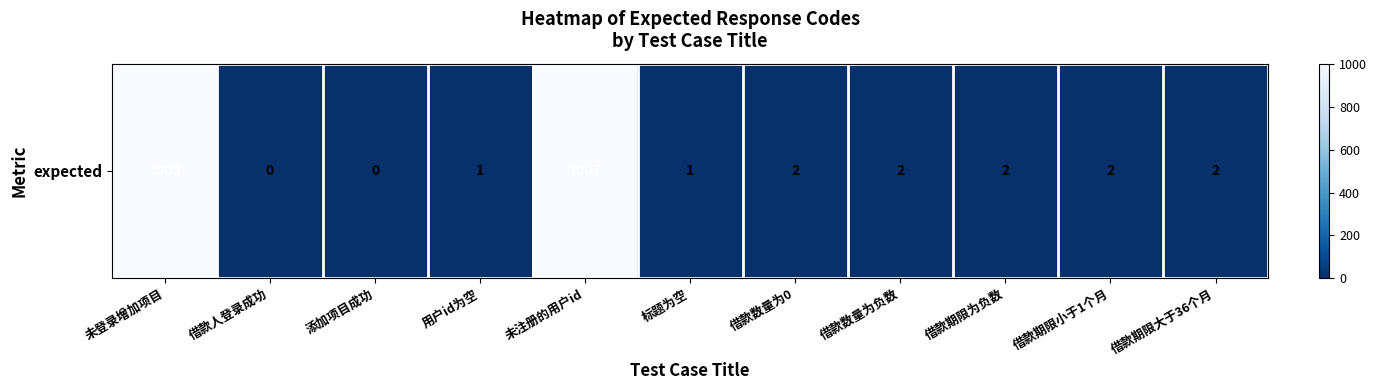

Is it true that the value at 借款数量为负数 is 2?

True